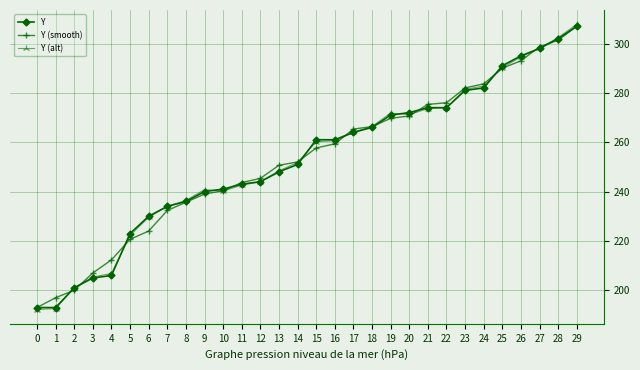

What is the value of the Y (smooth) point at the 13th from the left?

245.3